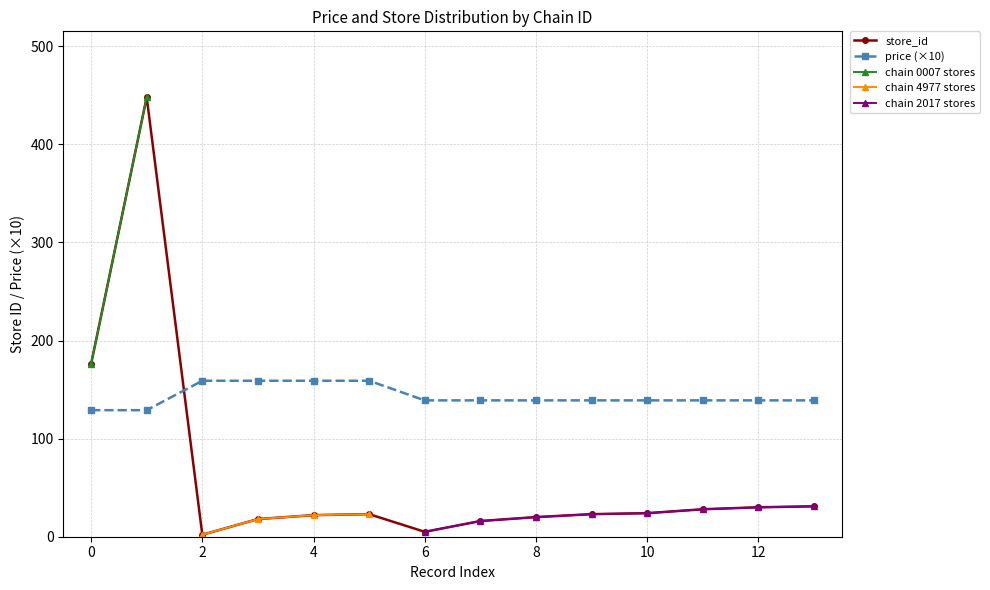

Reading left to right, list all the values displayed in this chart.

store_id: 176	448	2	18	22	23	5	16	20	23	24	28	30	31
price: 129	129	159	159	159	159	139	139	139	139	139	139	139	139